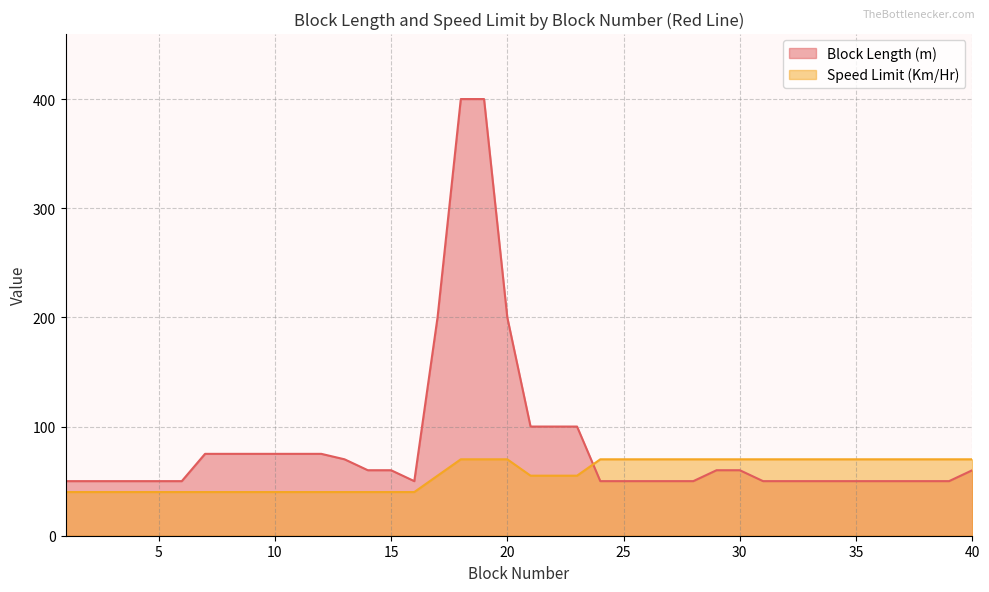

Which series has the largest range (max minus min)?

Block Length (m)